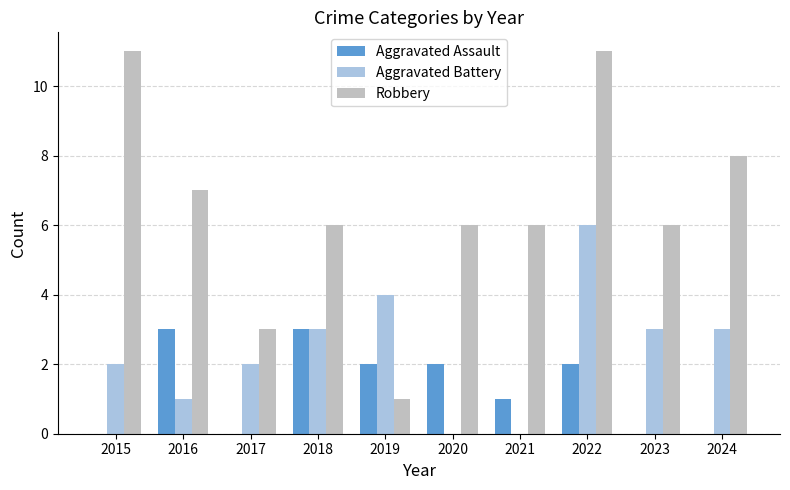

Between 2017 and 2023, which series saw the biggest shift?

Robbery